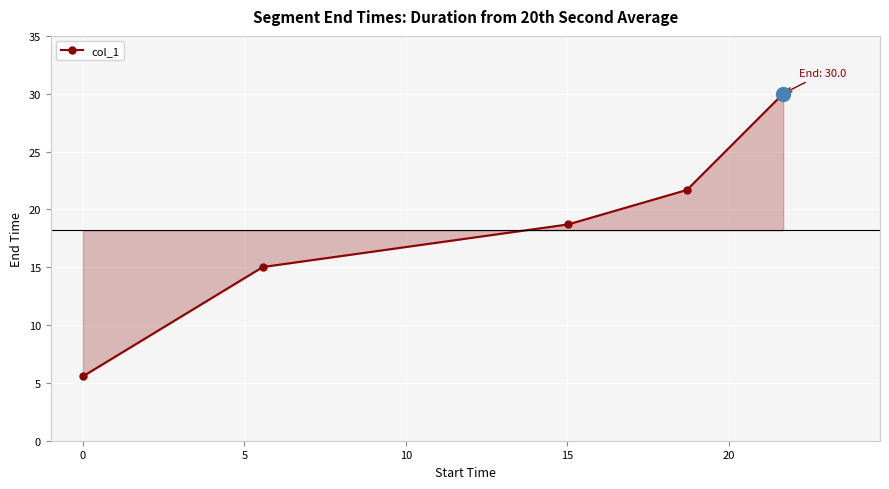

Reading right to left, transcribe all the data shown in this chart.

30.0	21.7	18.7	15.0	5.6